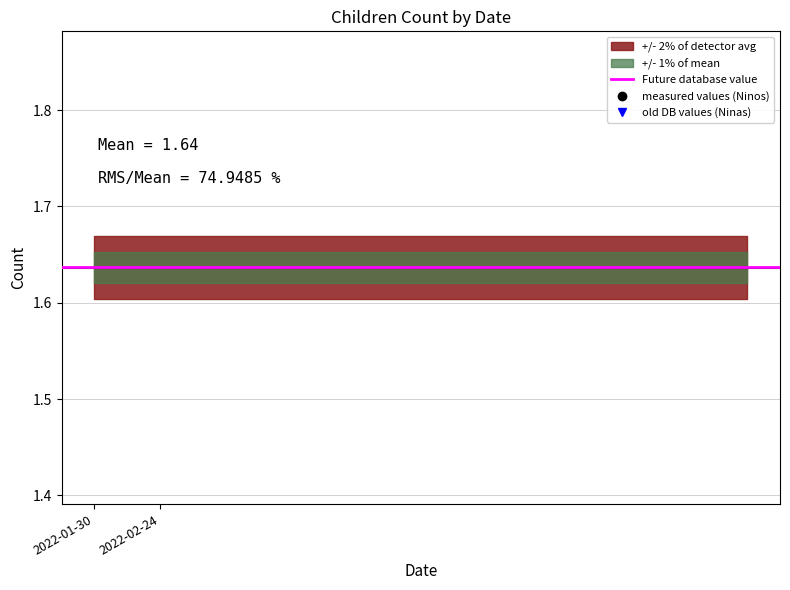

At which label does Ninas reach its peak?

2022-02-24